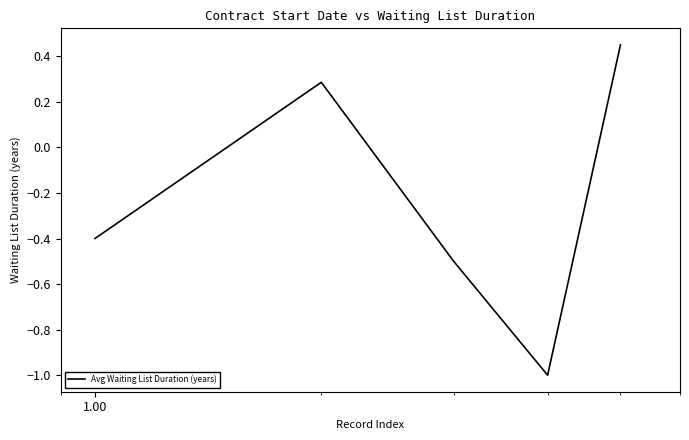

True or false: there are more than 0 points higher than both neighbors.

True